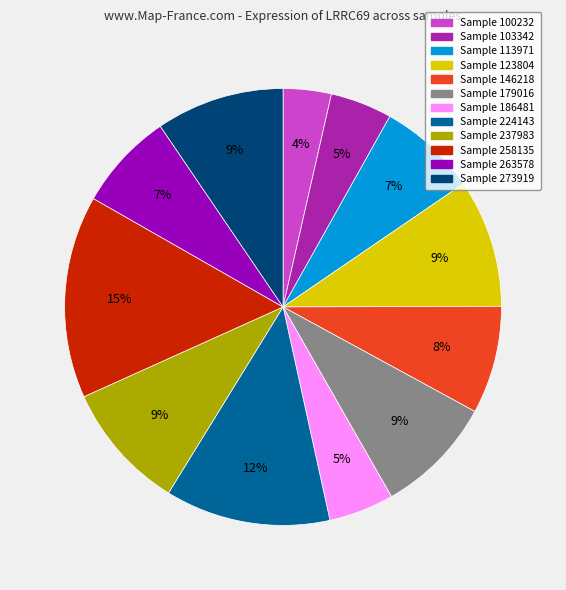

Does any single category account for the majority?

No